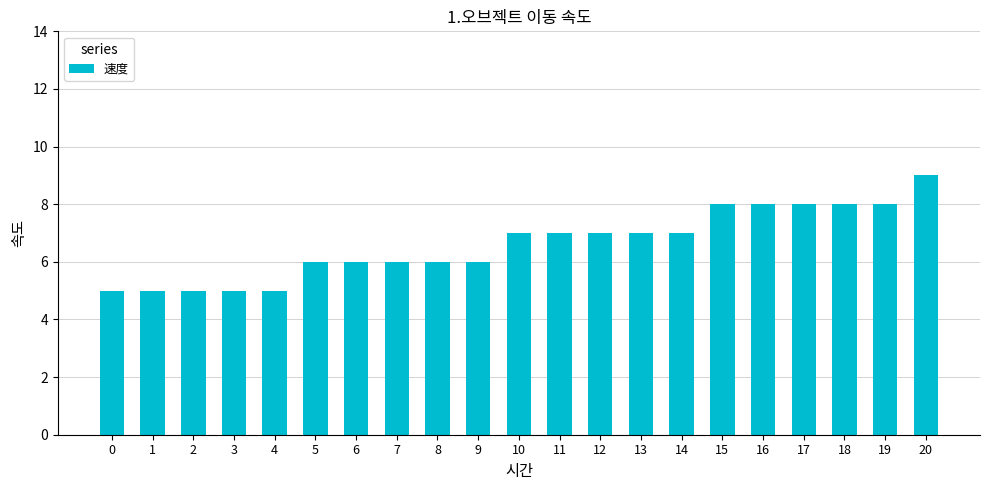

What value does the data have at 17?

8